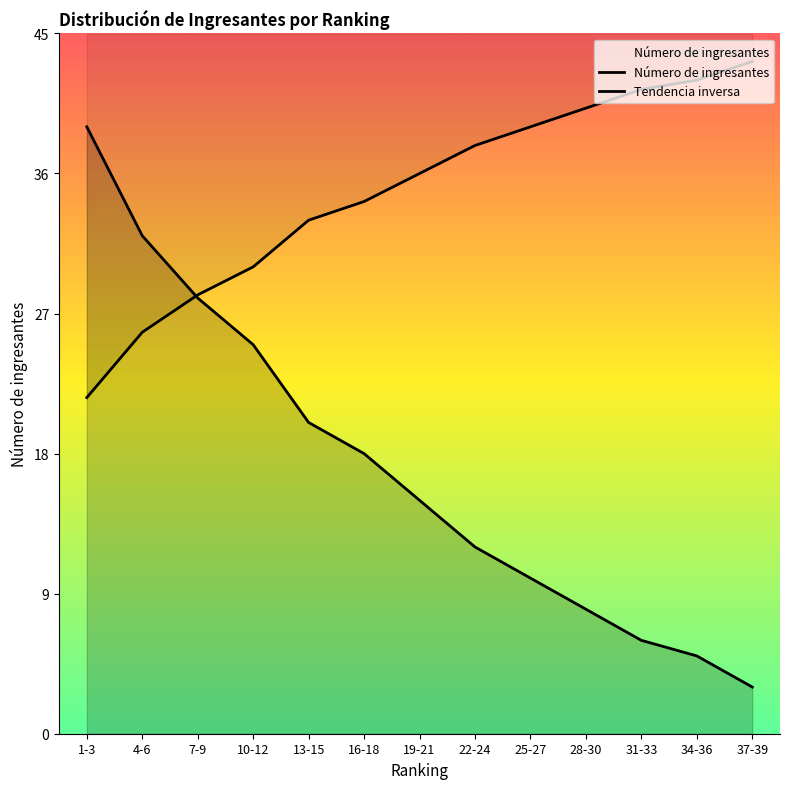

Does the chart have visible grid lines?

No